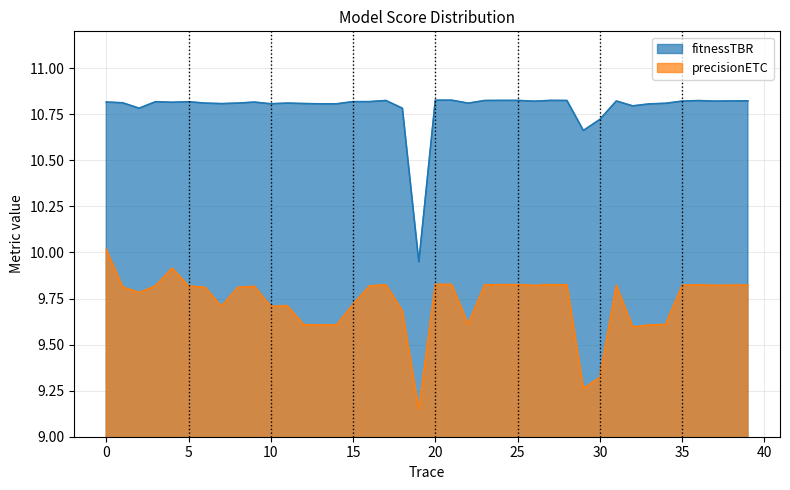

At which label does fitnessTBR reach its peak?

21